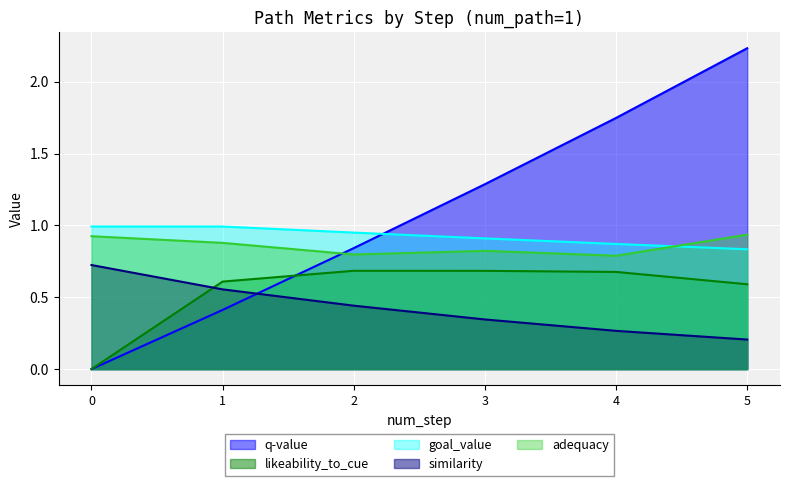

After their last crossing, which series has the higher values: likeability_to_cue or similarity?

likeability_to_cue